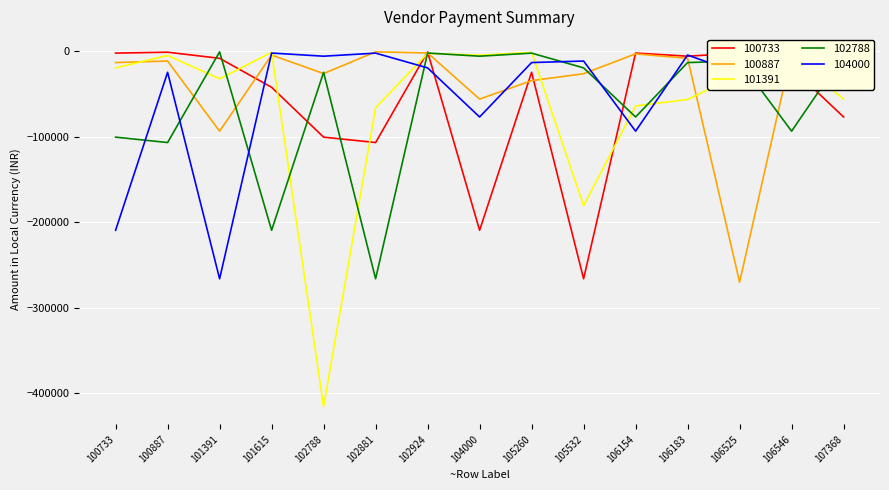

In 100733, how many points are higher than both neighbors (excluding endpoints)?

5